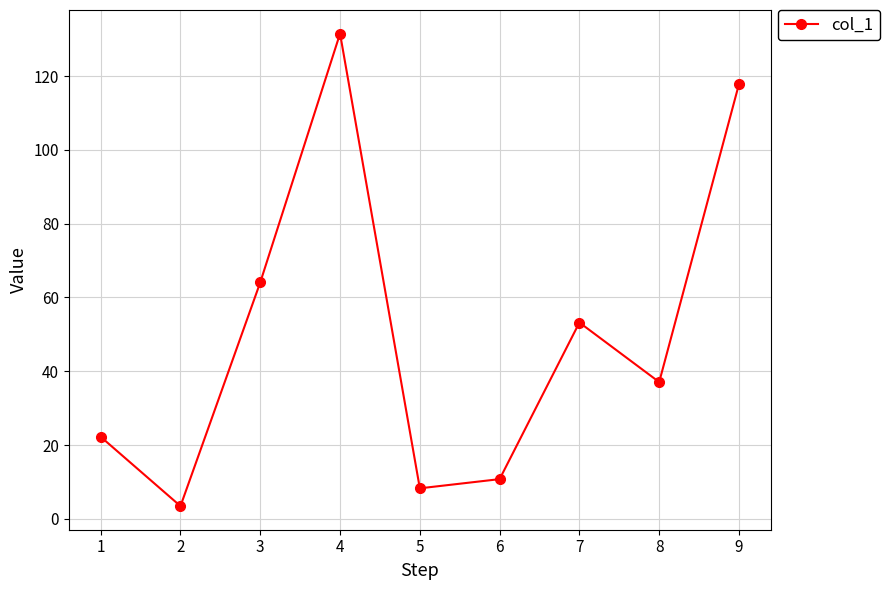

At which category does the data reach its first local peak?

4